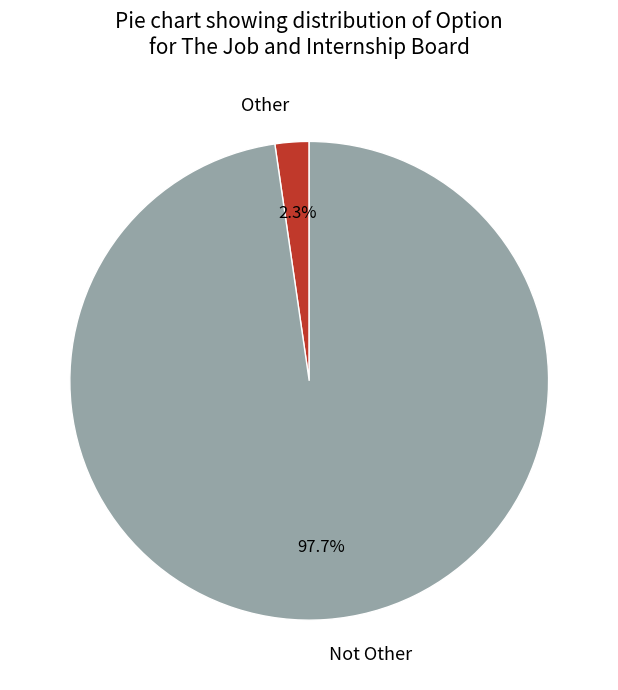

Does any single category account for the majority?

Yes